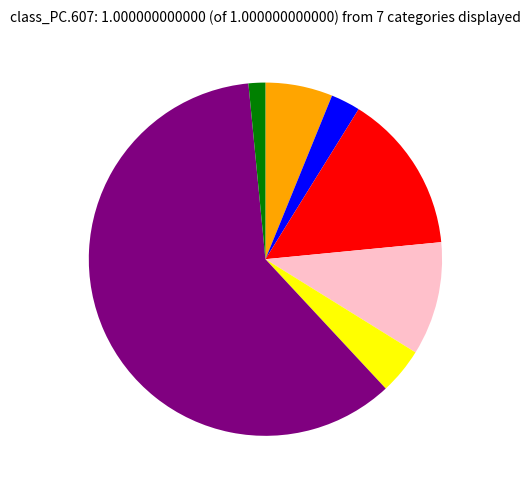

Is there any slice that represents more than half of the pie?

Yes